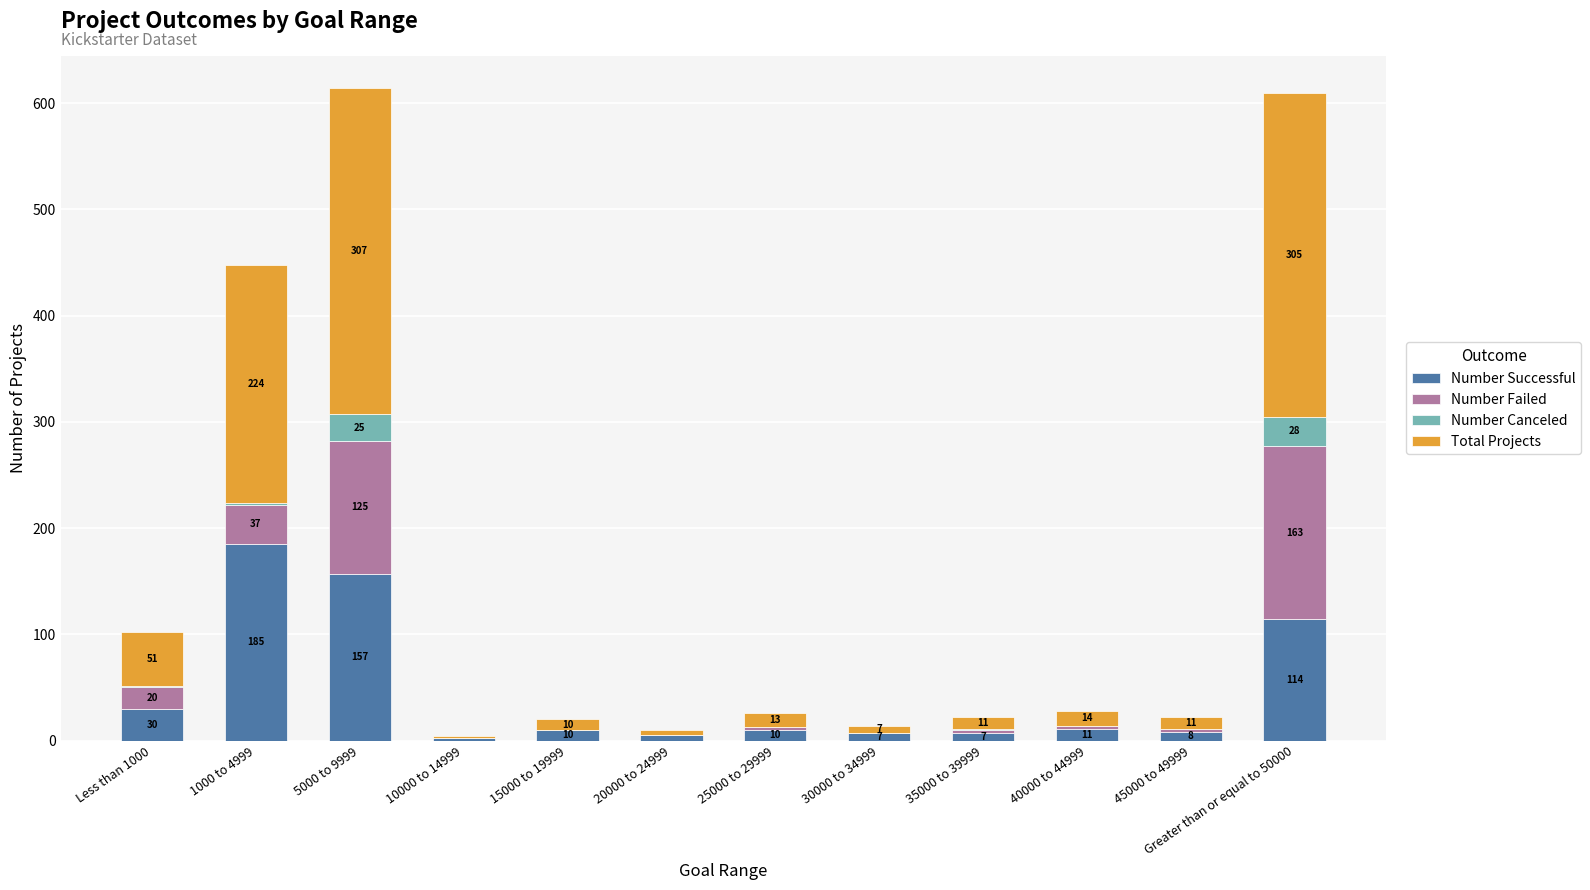

Where is Number Successful nearest to the value 93?

Greater than or equal to 50000